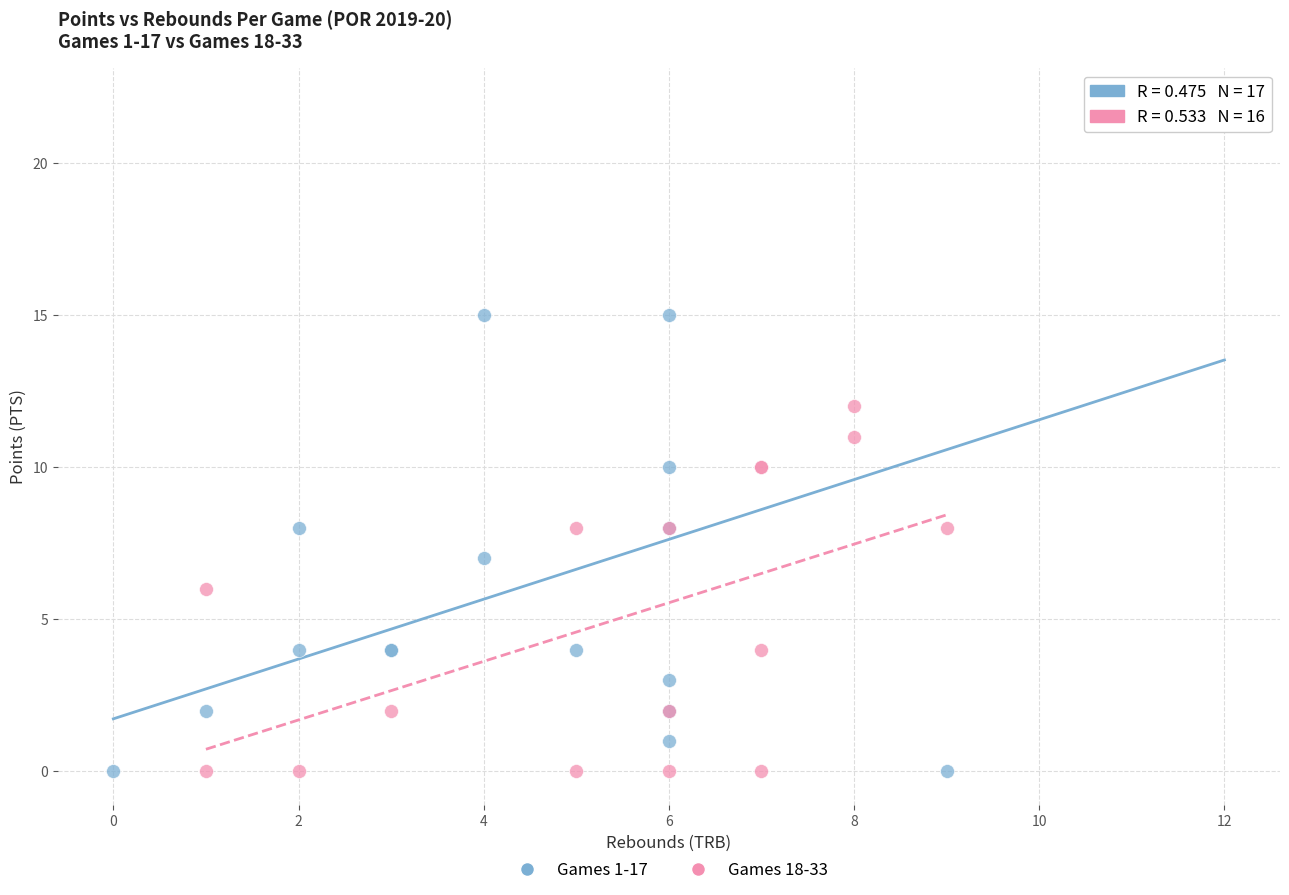

Which series has the largest Y range (max minus min)?

Games 1-17